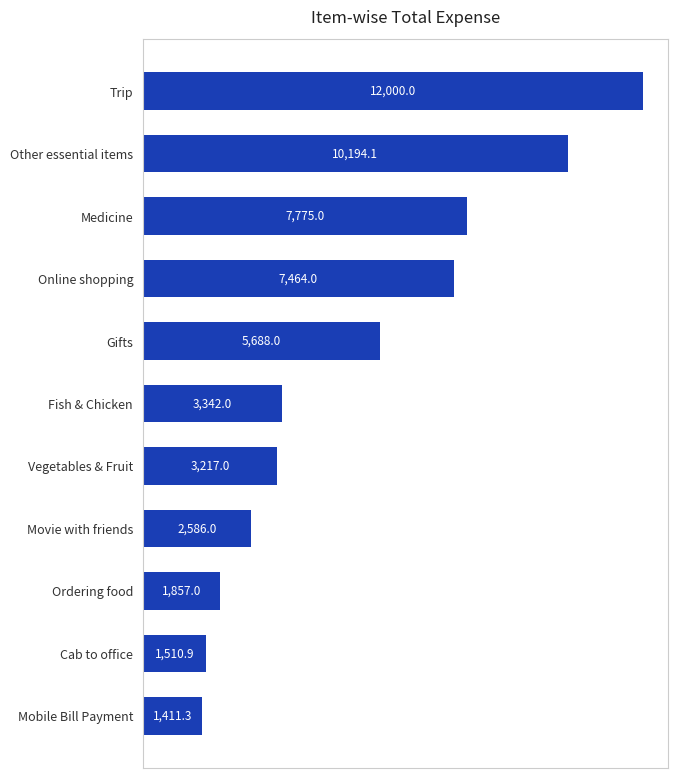

Rank the categories by value from lowest to highest.

Mobile Bill Payment, Cab to office, Ordering food, Movie with friends, Vegetables & Fruit, Fish & Chicken, Gifts, Online shopping, Medicine, Other essential items, Trip